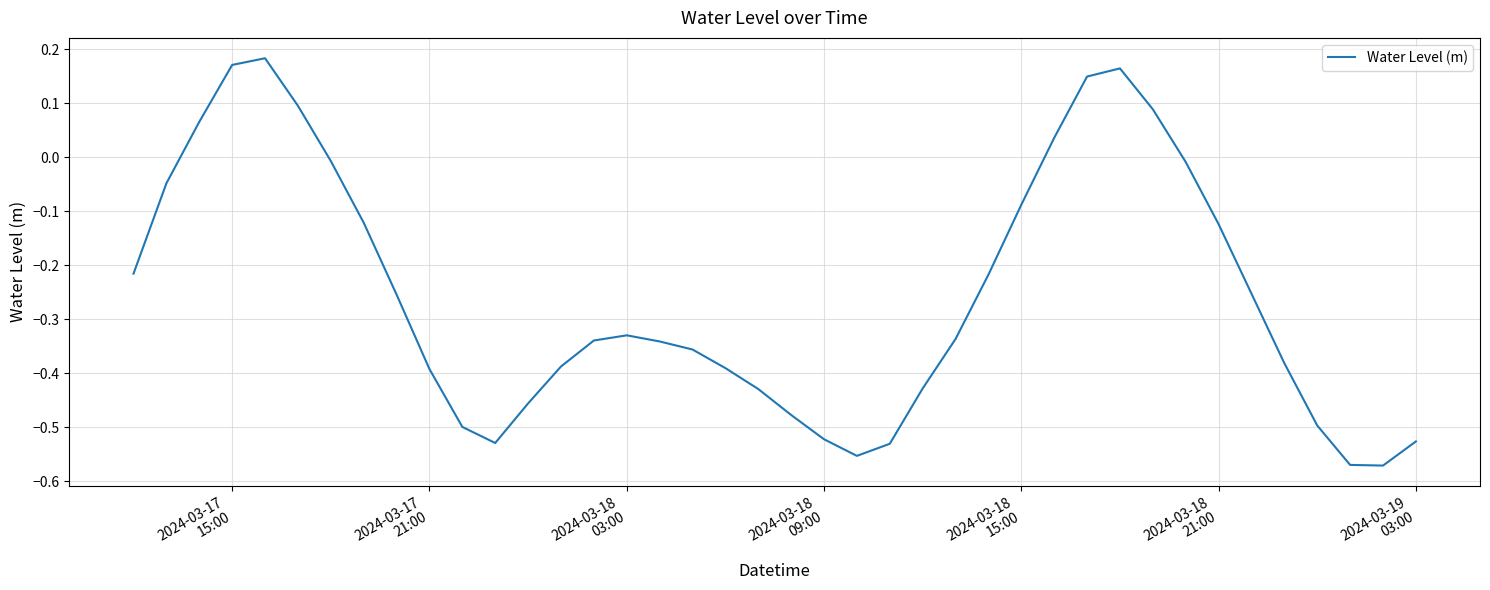

What is the difference between the maximum and minimum values?

0.8